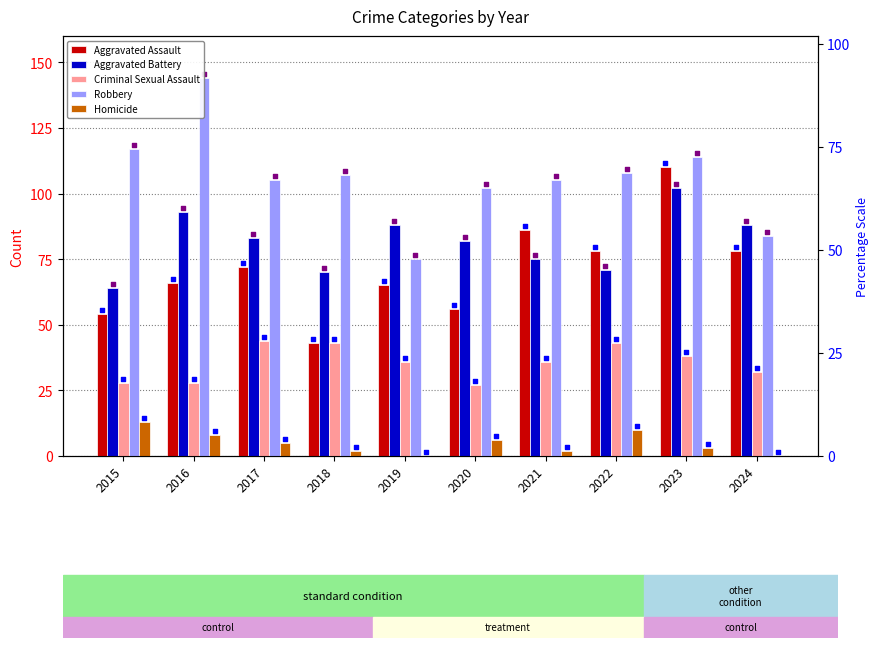

Which series contains the lowest Y value?

Homicide